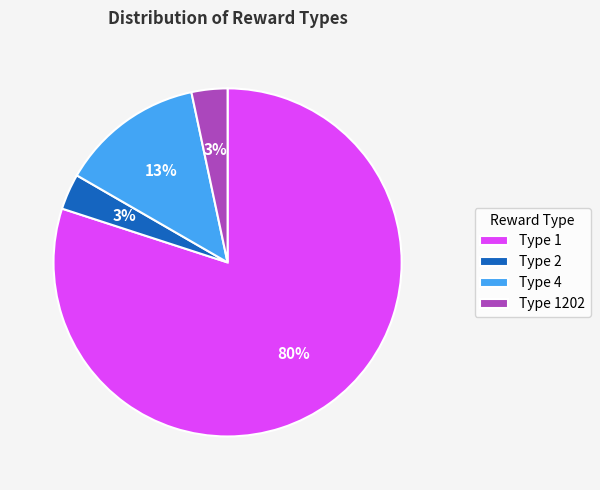

How many segments does this pie chart have?

4